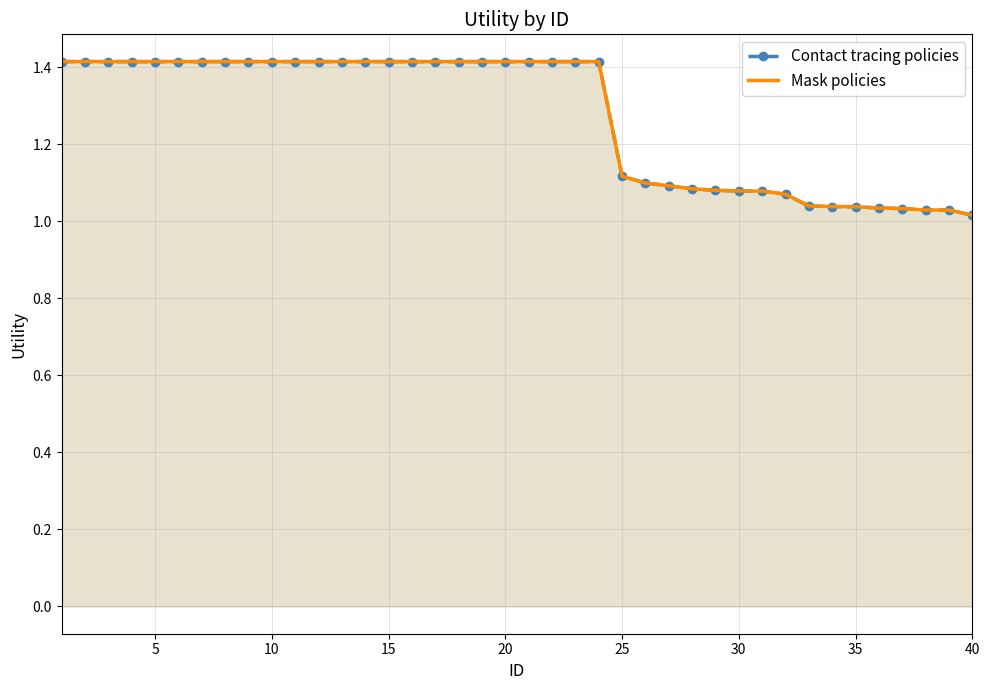

True or false: Mask policies has more than 2 points higher than both neighbors.

False